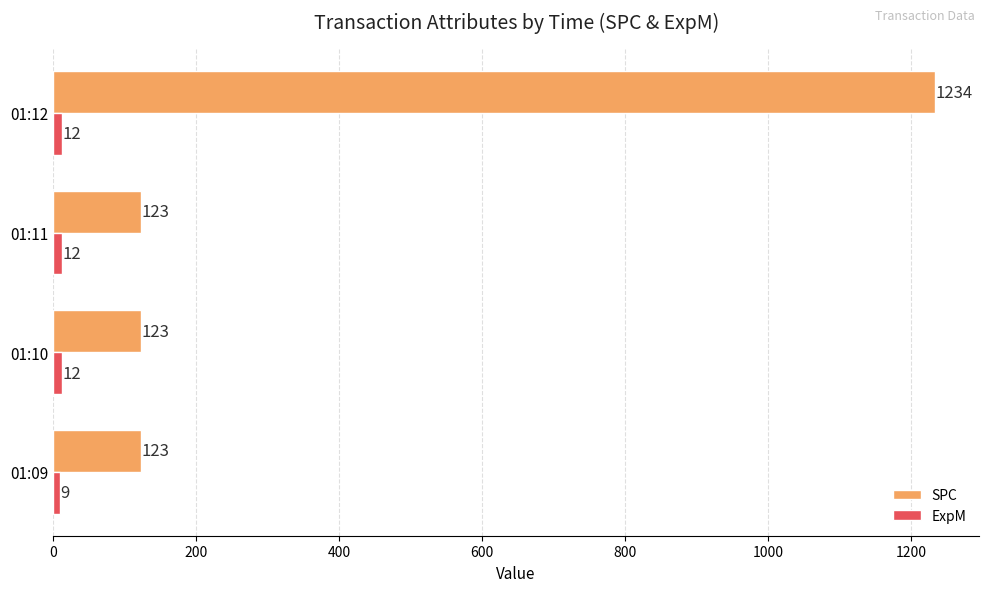

What is the minimum value shown in the chart?

9